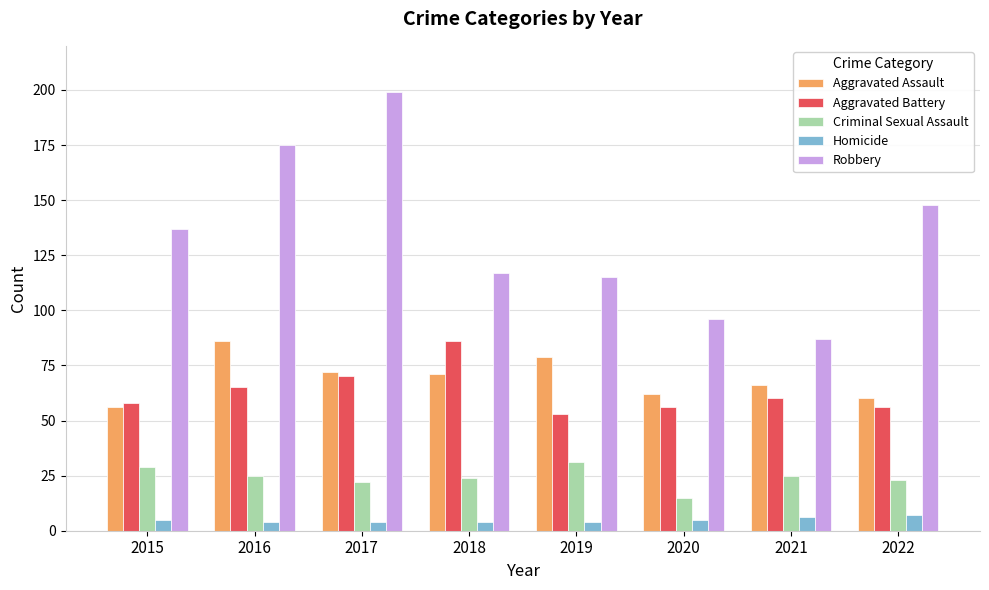

Reading right to left, transcribe all the data shown in this chart.

Aggravated Assault: 2022=60	2021=66	2020=62	2019=79	2018=71	2017=72	2016=86	2015=56
Aggravated Battery: 2022=56	2021=60	2020=56	2019=53	2018=86	2017=70	2016=65	2015=58
Criminal Sexual Assault: 2022=23	2021=25	2020=15	2019=31	2018=24	2017=22	2016=25	2015=29
Homicide: 2022=7	2021=6	2020=5	2019=4	2018=4	2017=4	2016=4	2015=5
Robbery: 2022=148	2021=87	2020=96	2019=115	2018=117	2017=199	2016=175	2015=137